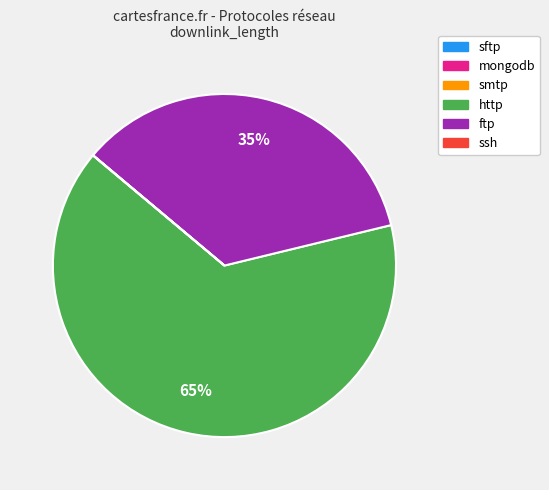

Is it true that ftp is 35% of the pie?

True